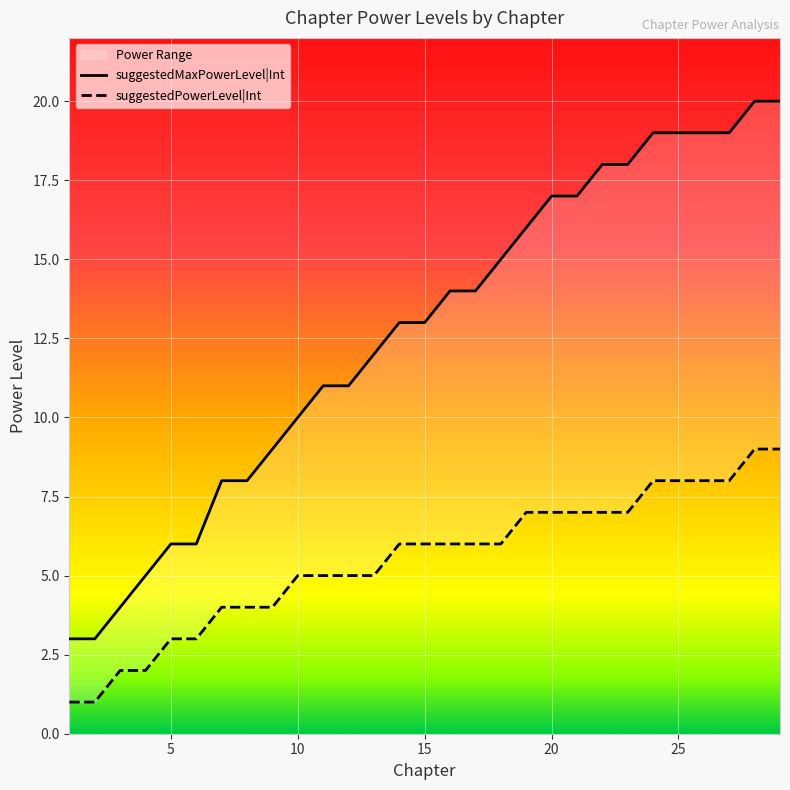

Rank the series by their maximum value, from lowest to highest.

suggestedPowerLevel|Int, suggestedMaxPowerLevel|Int